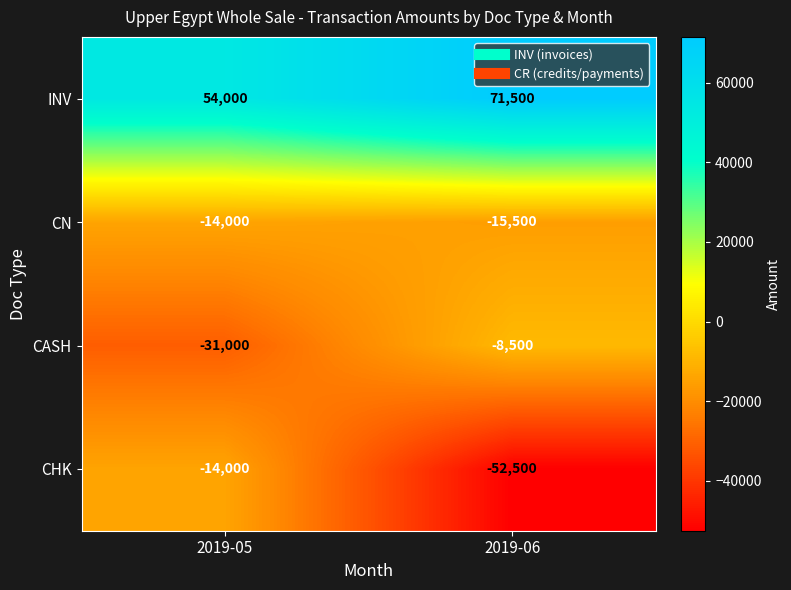

What is the total value across all series at 2019-05?

-5000